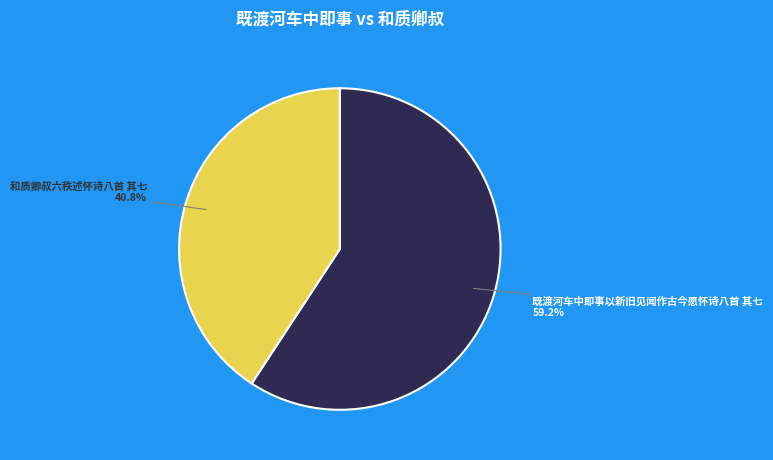

True or false: 和质卿叔六秩述怀诗八首 其七 accounts for 41% of the total.

True